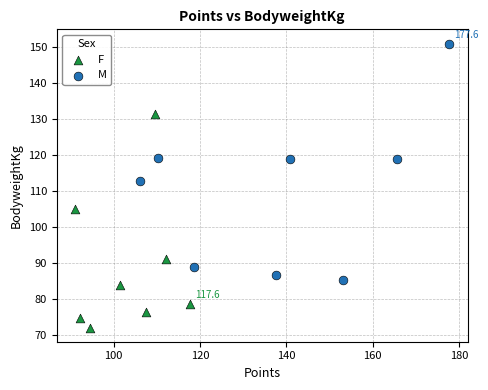

Which series reaches the maximum Y coordinate?

M